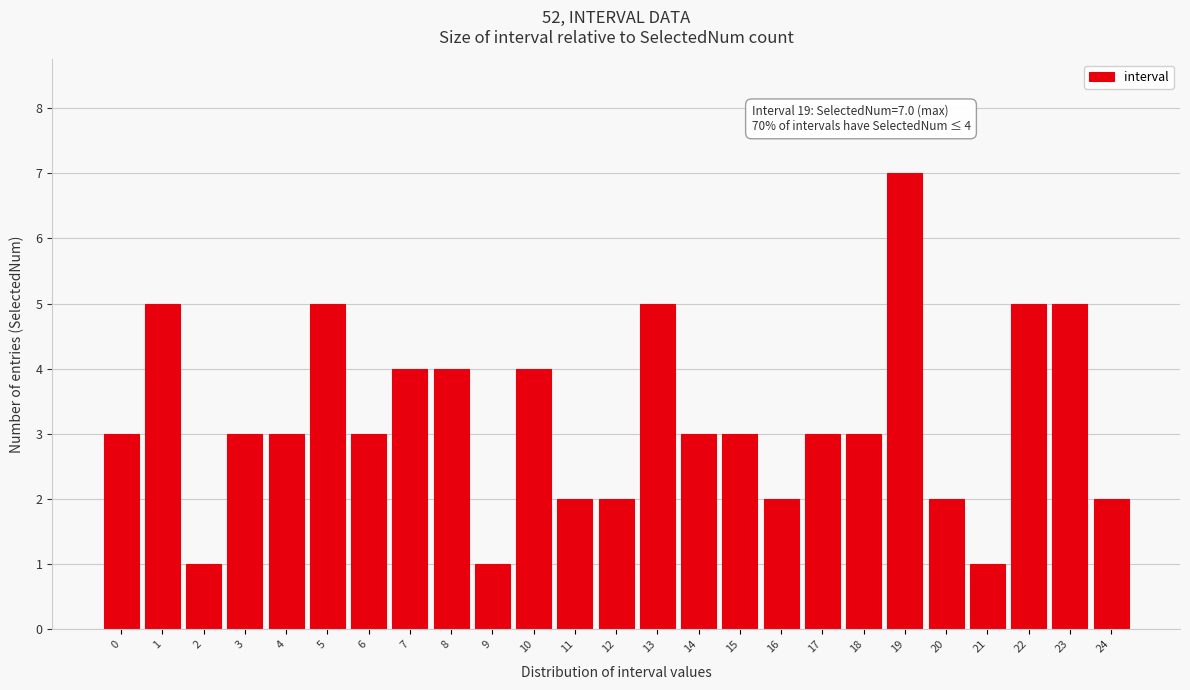

Reading right to left, extract all data points from this chart.

2	5	5	1	2	7	3	3	2	3	3	5	2	2	4	1	4	4	3	5	3	3	1	5	3